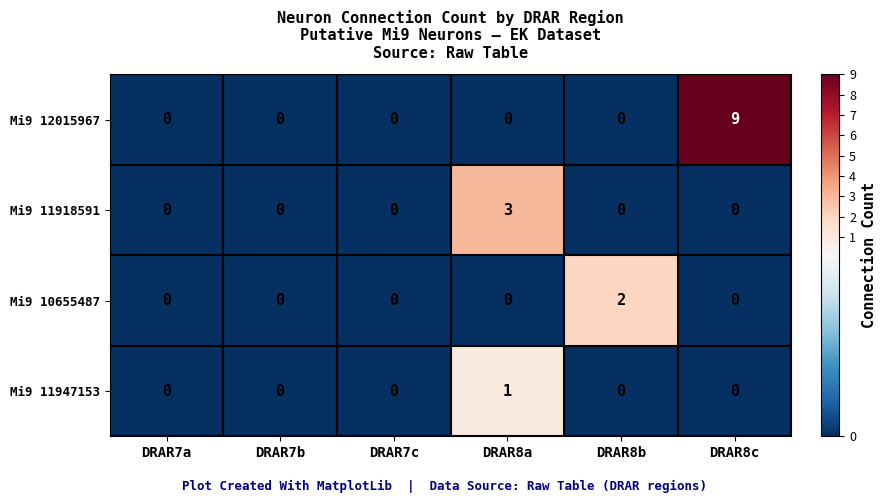

What is the sum of all Mi9 12015967 values?

9